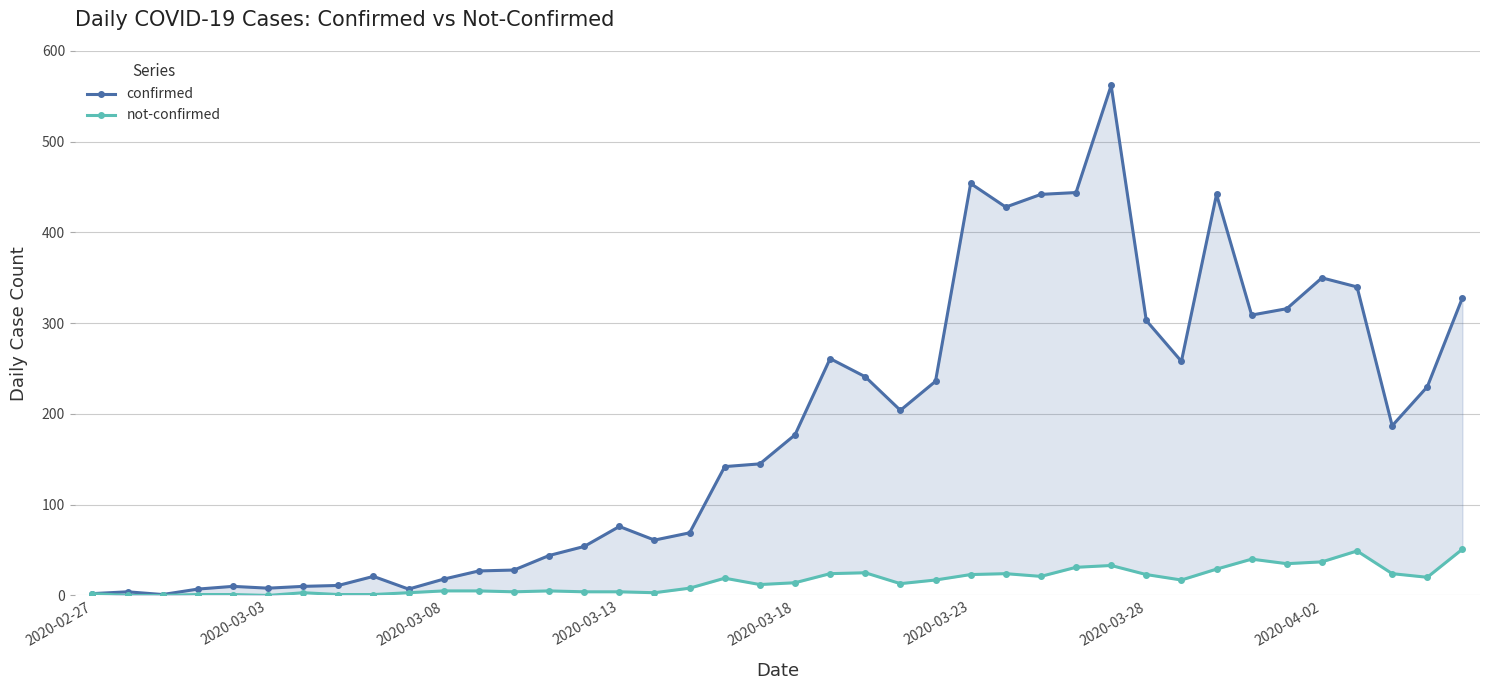

What is the average value of the confirmed series?

181